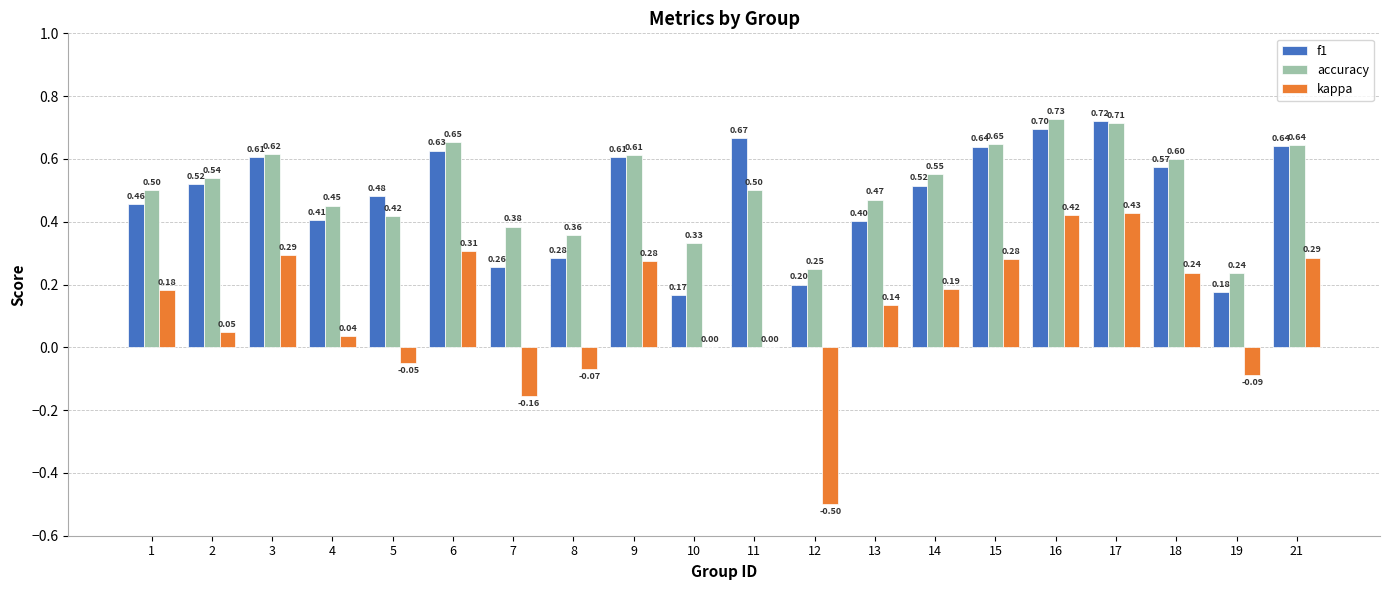

At which category is the sum across all series the highest?

17